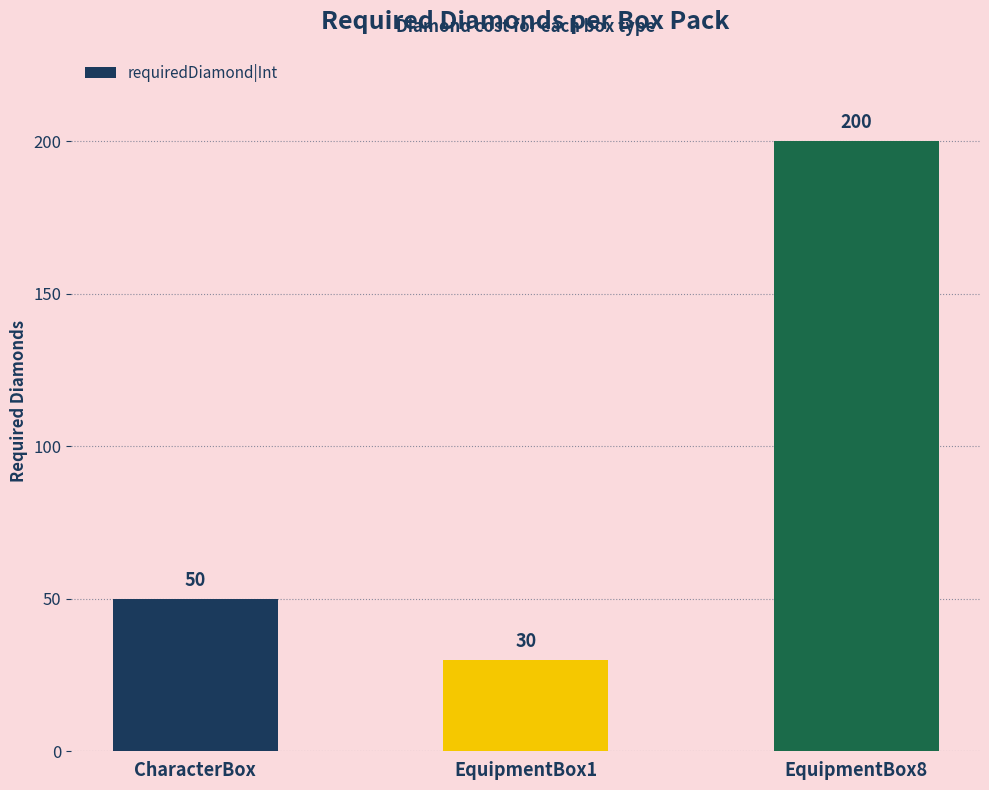

How many series are shown in this chart?

1